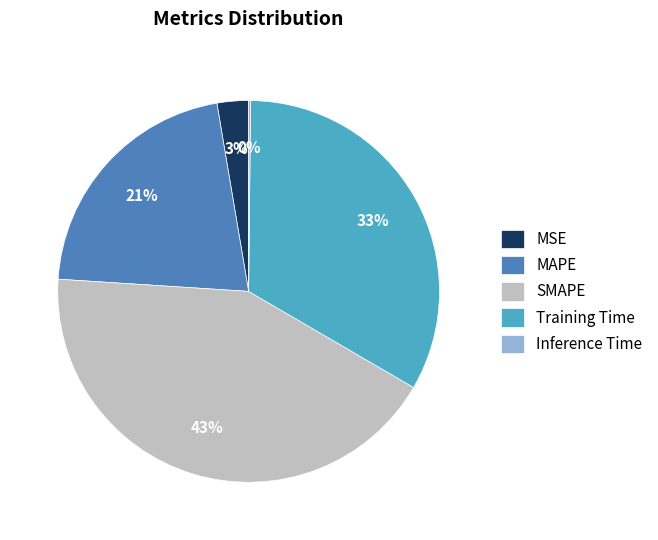

The Training Time slice represents 25% of the pie. True or false?

False